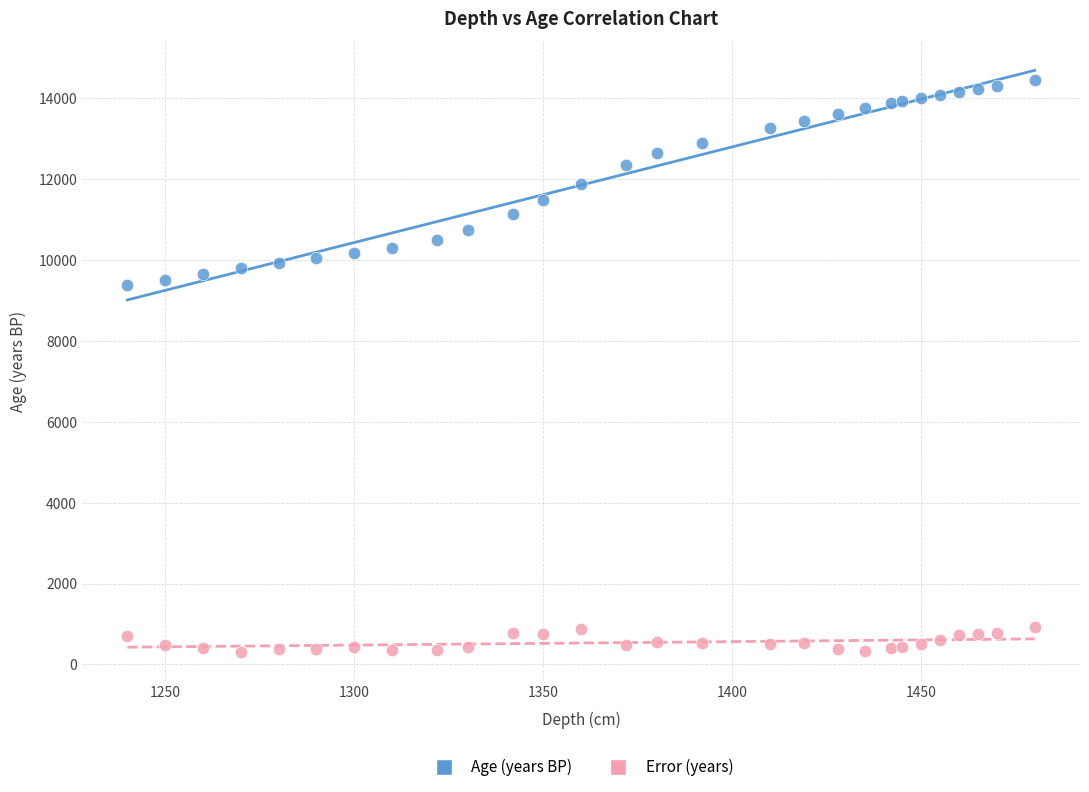

Across all data points, what is the range of X values (max minus min)?

240.0